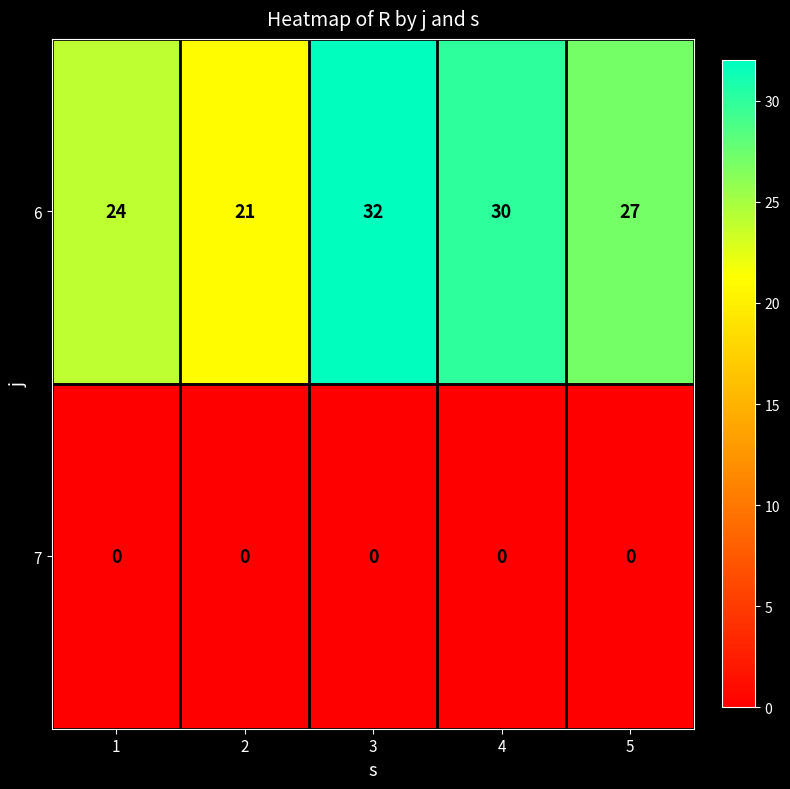

Reading right to left, list all the values displayed in this chart.

6: 27	30	32	21	24
7: 0	0	0	0	0